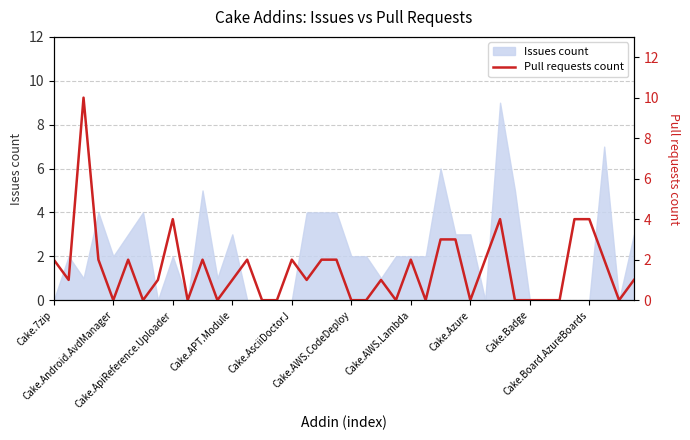

What position from the right is 11?

29